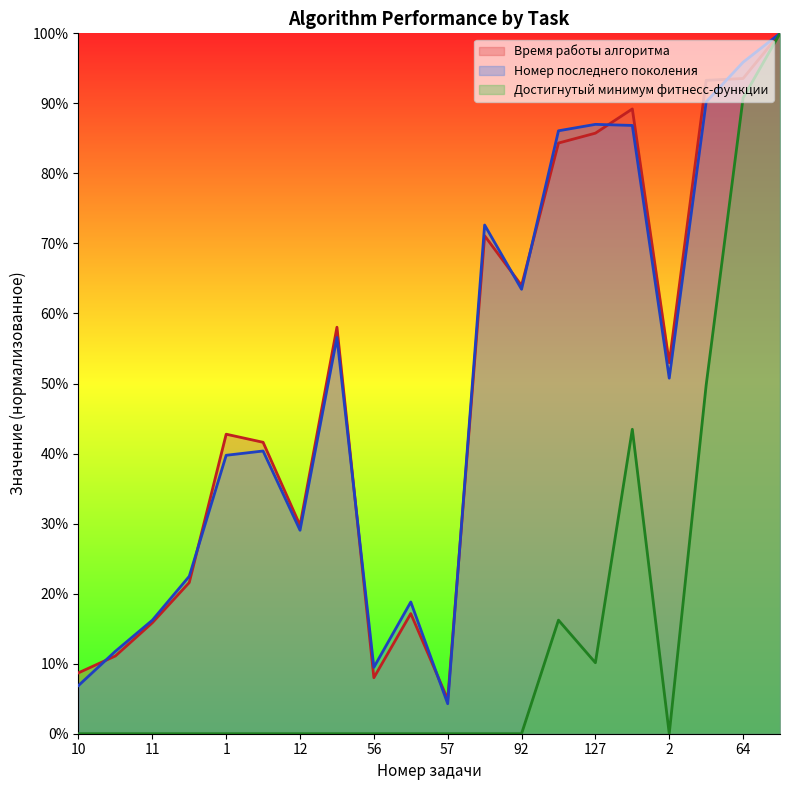

True or false: Номер последнего поколения has more than 0 points higher than both neighbors.

True